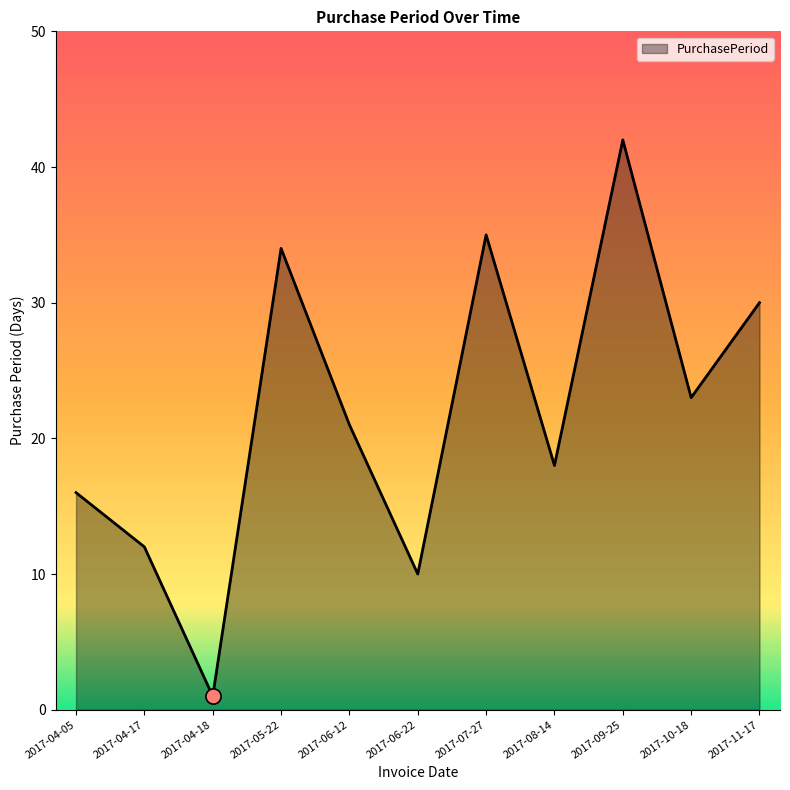

Between 2017-04-05 and 2017-05-22, which is larger?

2017-05-22